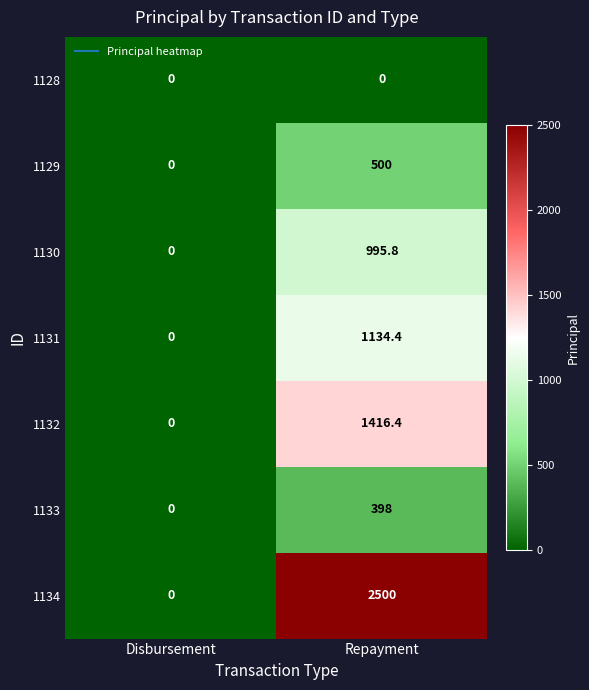

What is the difference between the 1130 values at Disbursement and Repayment?

995.8